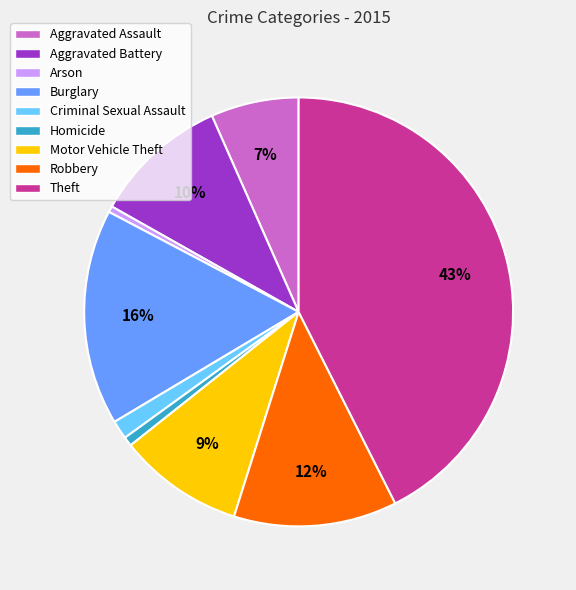

Does any single category account for the majority?

No